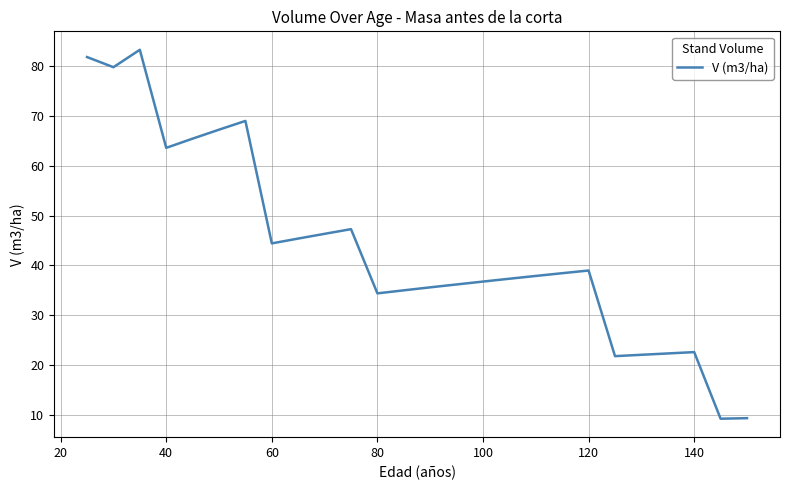

What is the difference between the maximum and minimum values?

74.1